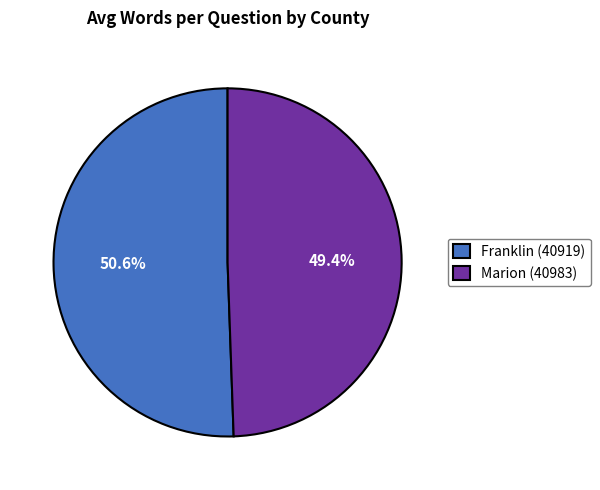

Do Marion (40983) and Franklin (40919) together represent more than half of the pie?

Yes